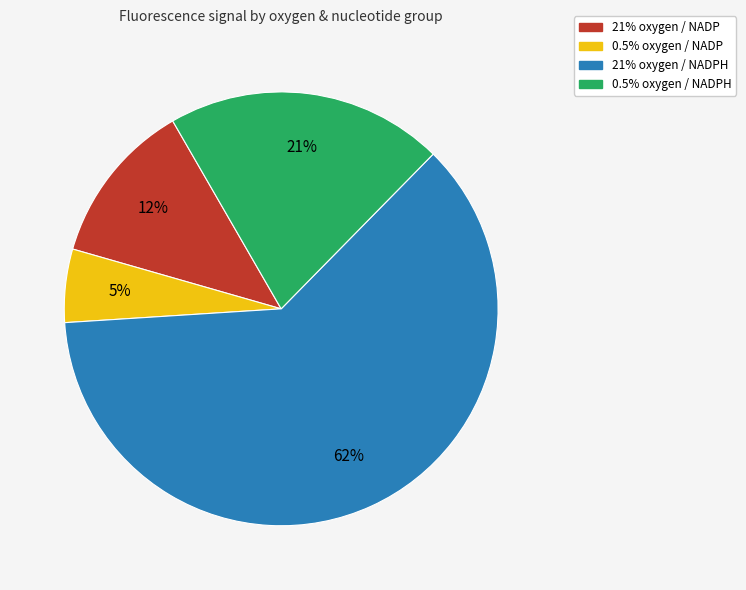

Is there any slice that represents more than half of the pie?

Yes